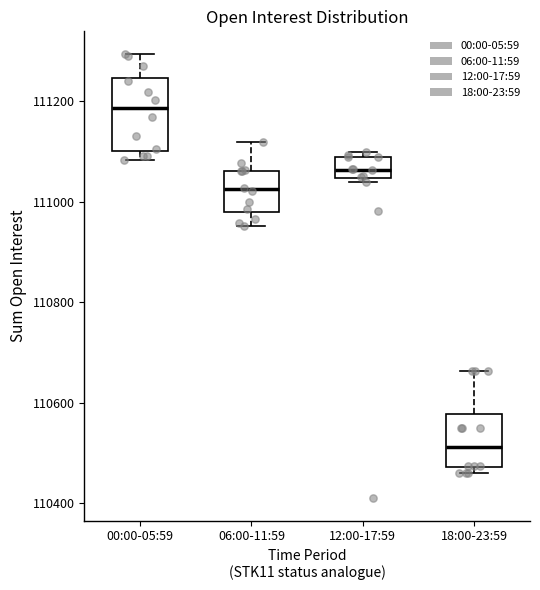

Which box is the tallest, from its lower edge to its upper edge?

00:00-05:59